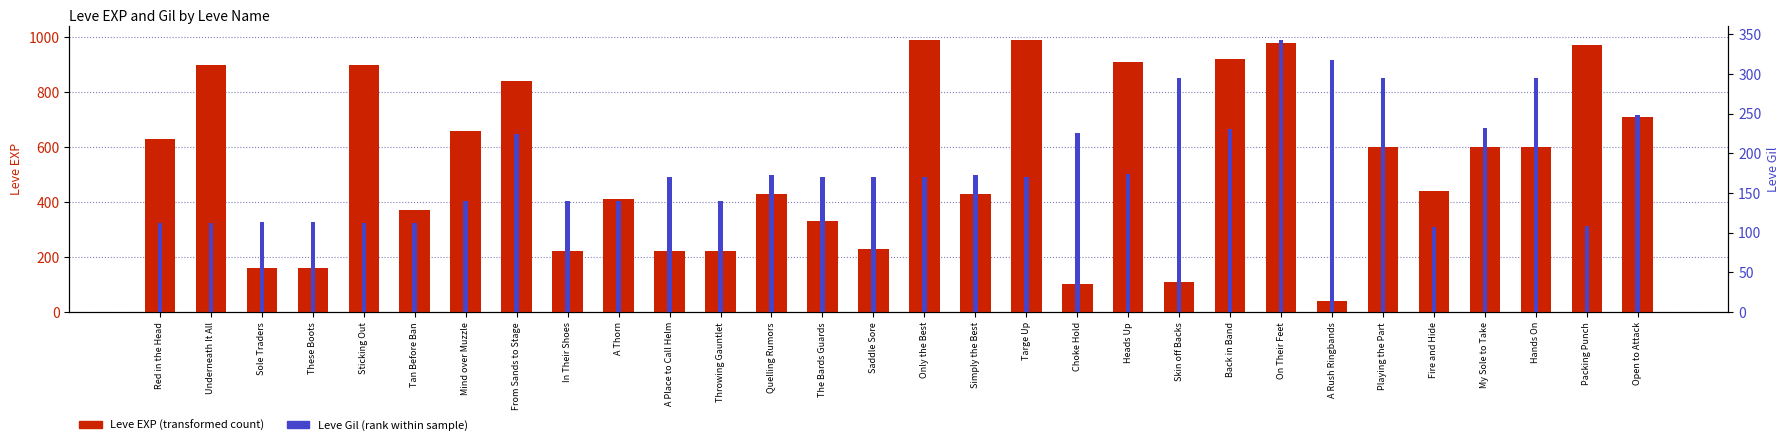

Rank the series by their average value, from highest to lowest.

Leve EXP, Leve Gil